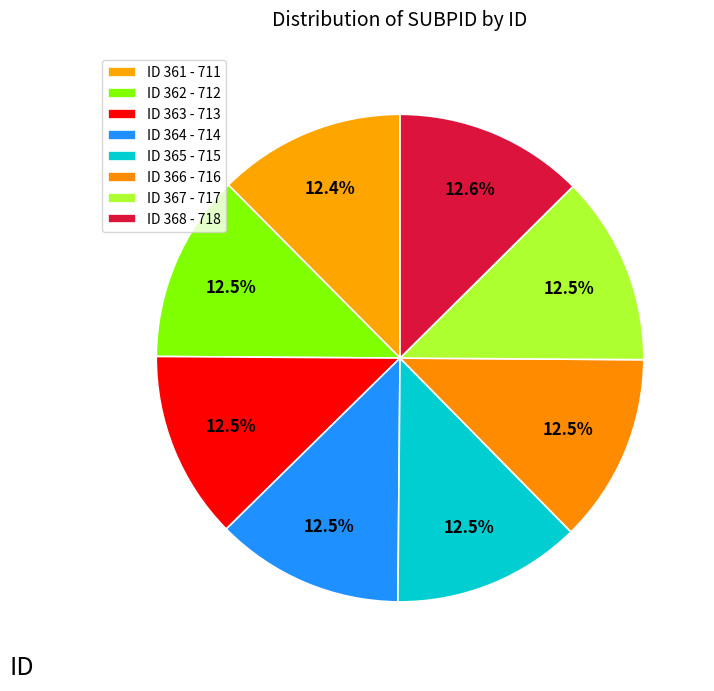

Count the number of slices in the pie.

8